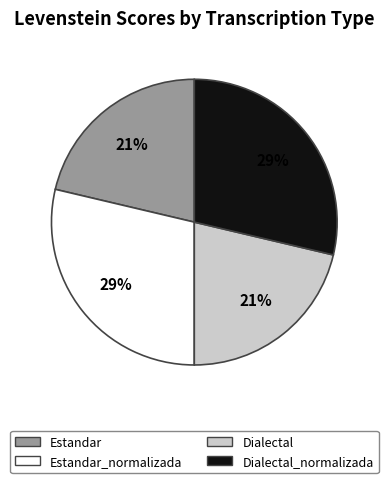

Is there a majority slice in this chart?

No